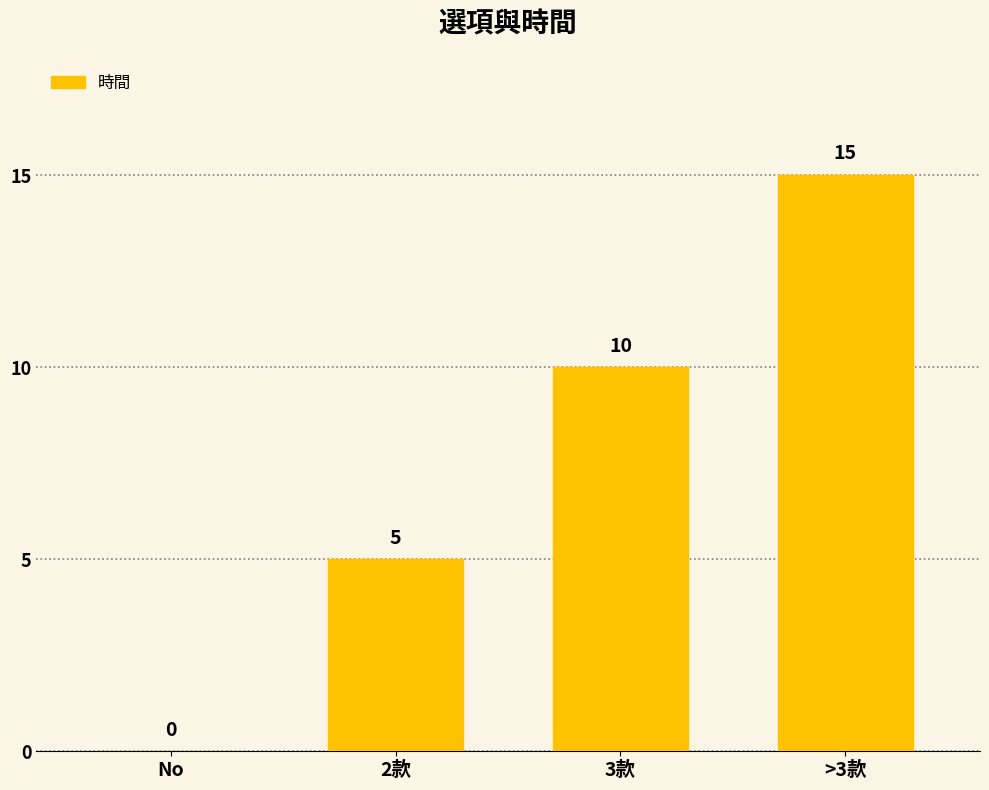

The value at No is 7. True or false?

False